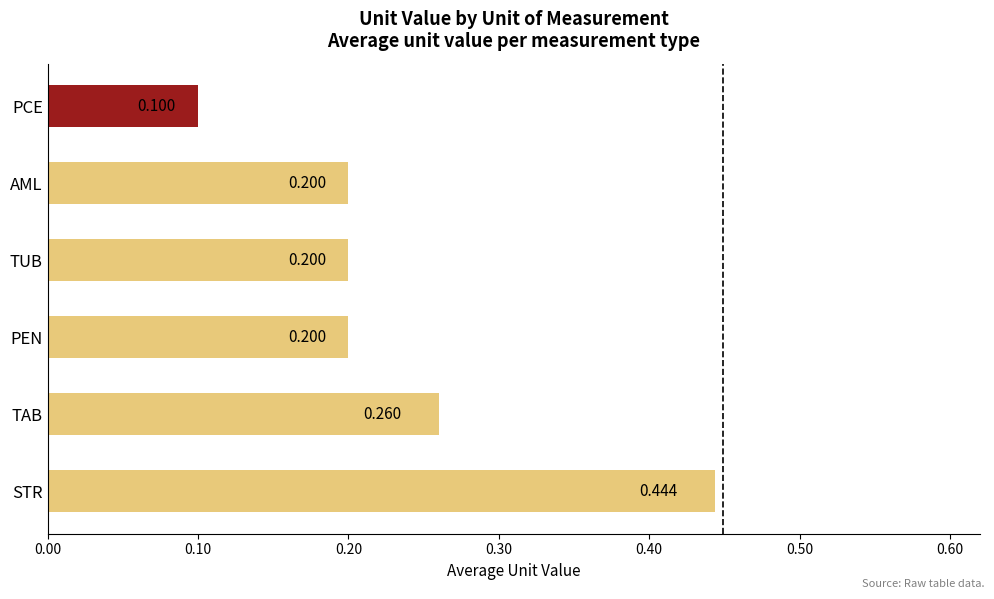

At which category does the chart reach its peak across all series?

STR